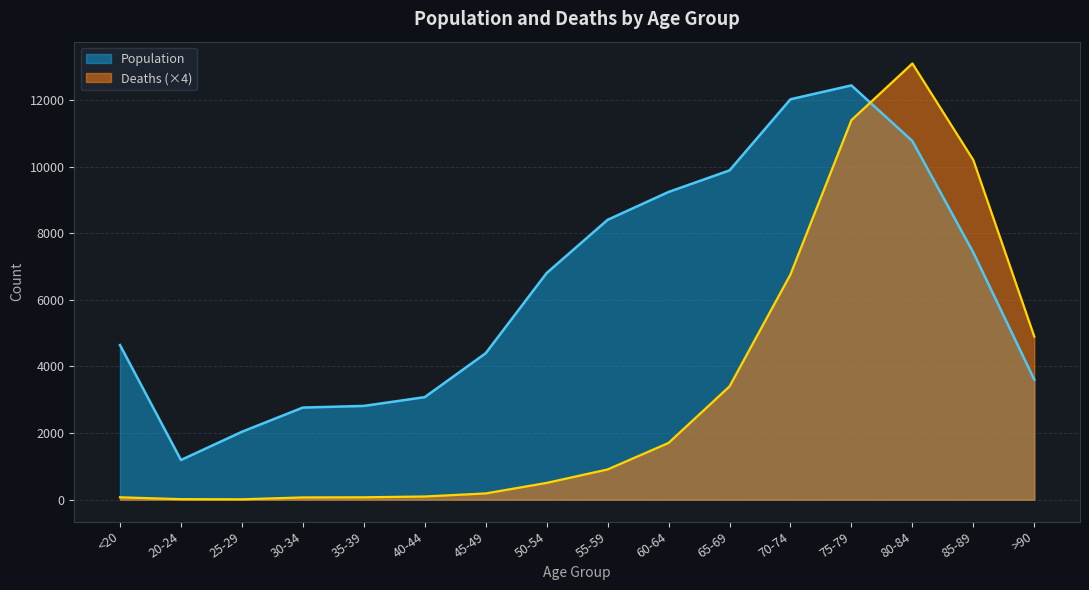

Reading left to right, what are all the values shown in this chart?

Population: 4641	1191	2038	2765	2814	3078	4396	6803	8400	9236	9883	12018	12434	10764	7417	3604
Deaths: 72	16	12	68	72	96	188	504	908	1704	3400	6760	11392	13092	10192	4896